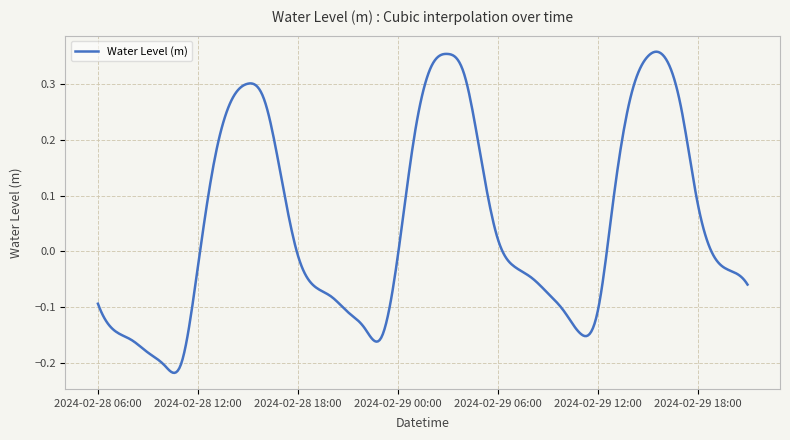

Does the chart have visible grid lines?

Yes